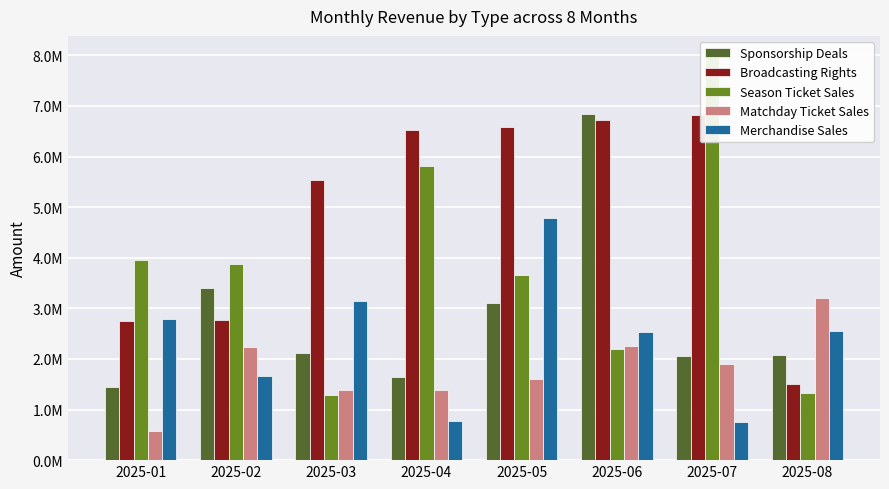

How many bars are there in each group?

5